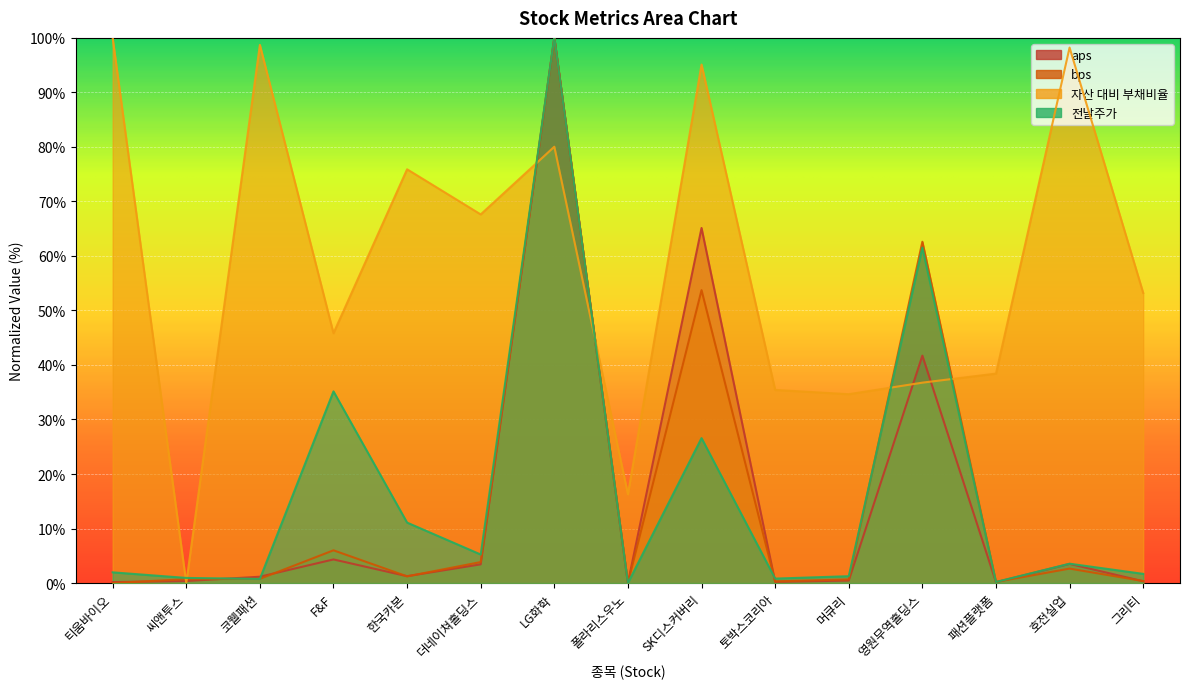

At how many categories does at least one series exceed 88?

5